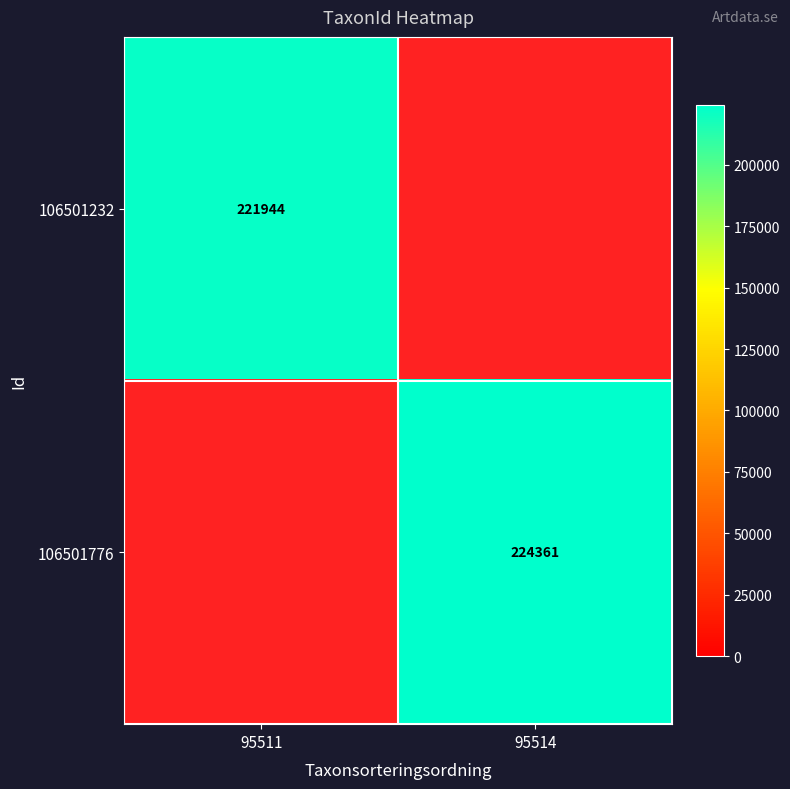

True or false: 106501776 has a value of 224361 at 95514.

True